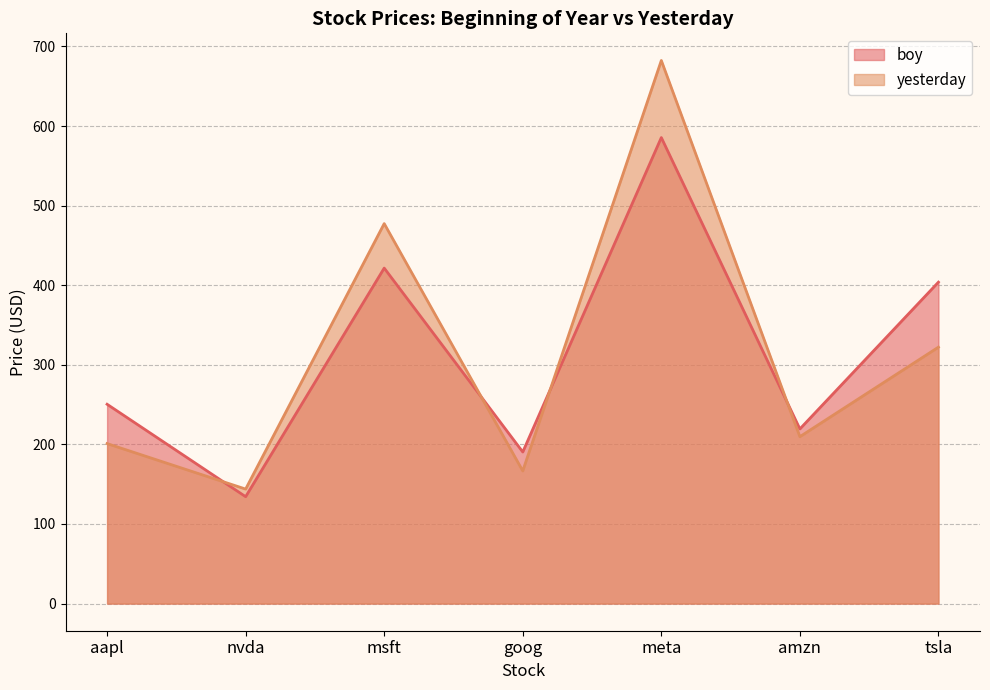

True or false: boy has a value of 203.1 at nvda.

False